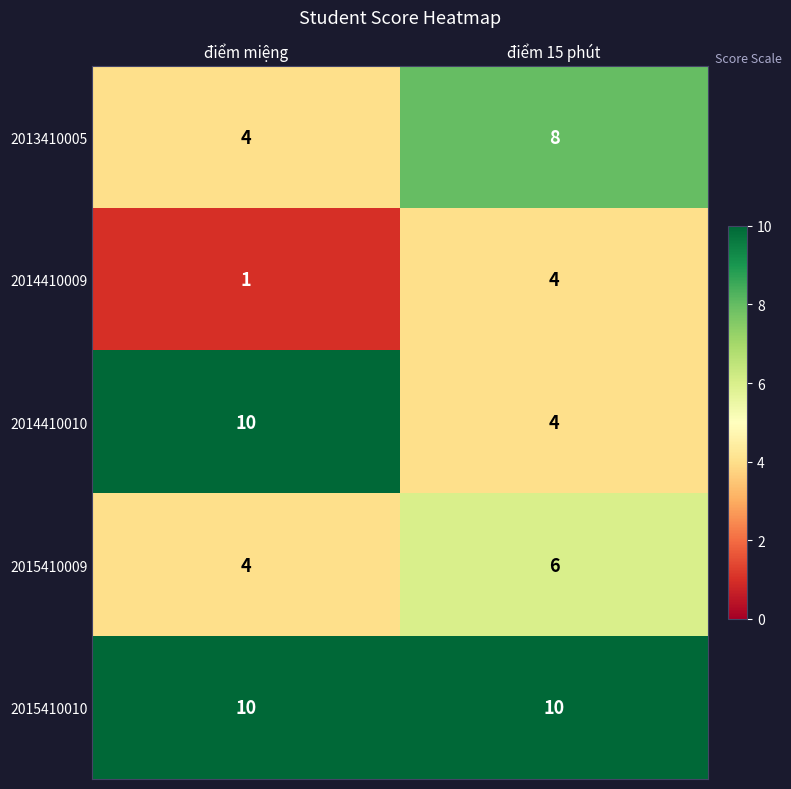

List the labels in order of 2014410010 value, largest first.

điểm miệng, điểm 15 phút